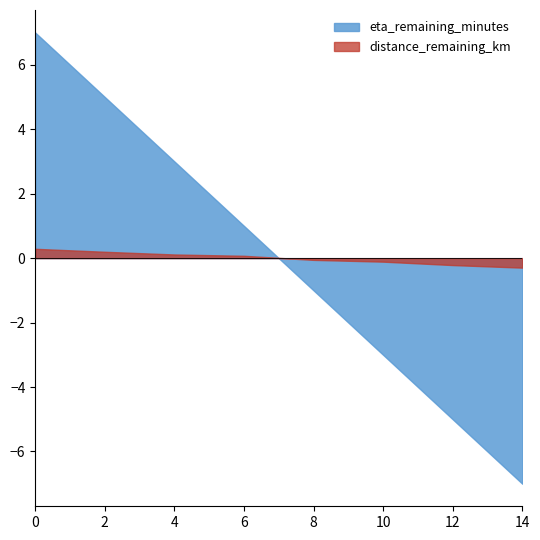

How many categories are shown in the chart?

8